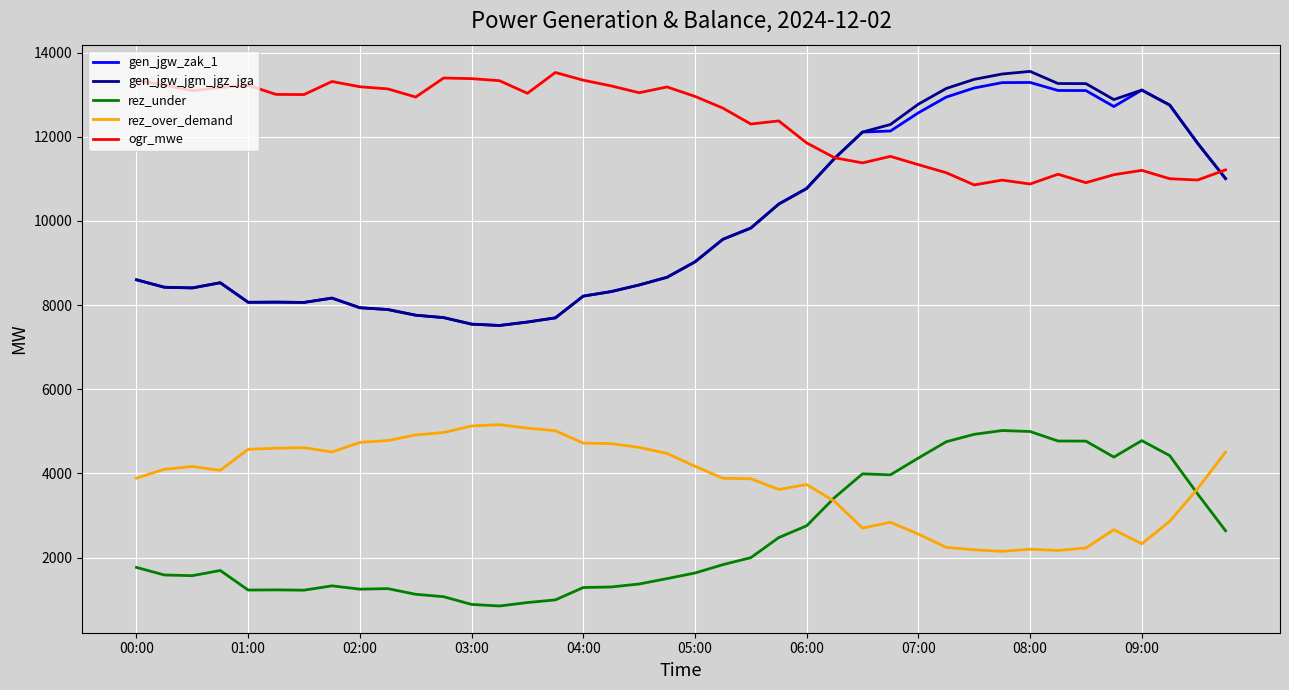

What is the lowest value of the rez_under series?

848